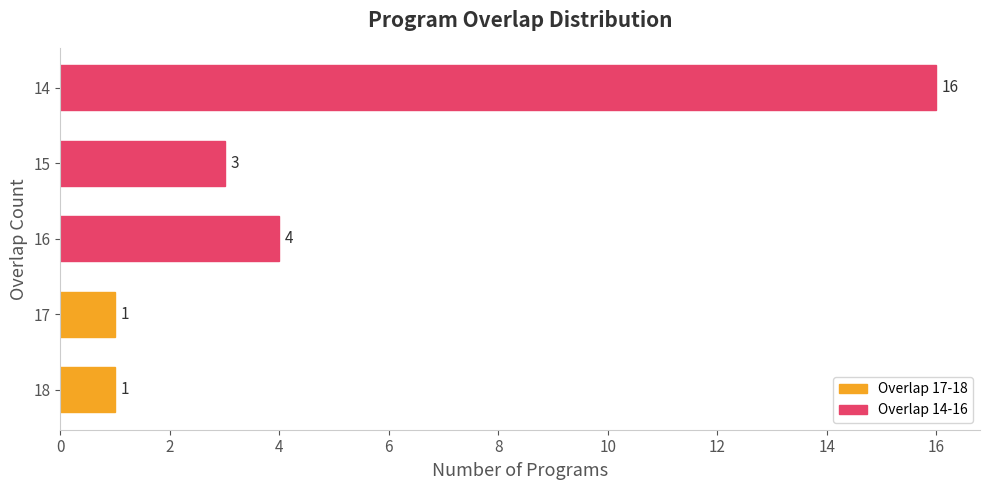

Reading bottom to top, list all the values displayed in this chart.

1	1	4	3	16